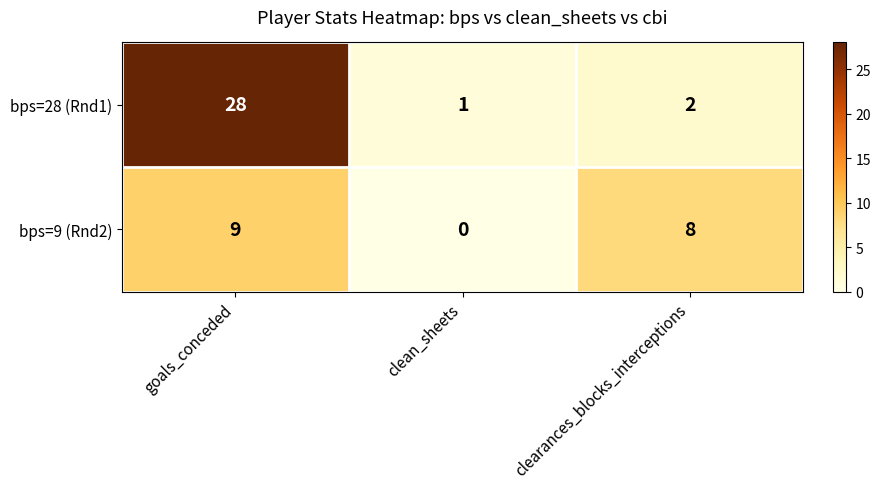

At which label is bps=9 (Rnd2) closest to 4?

clean_sheets